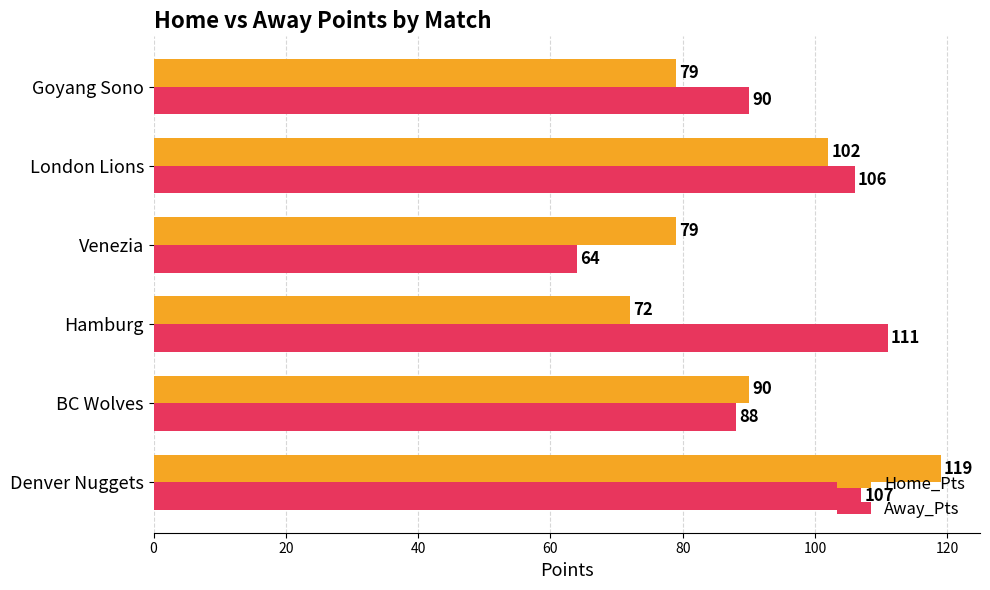

The value of Away_Pts at Denver Nuggets is 107. True or false?

True